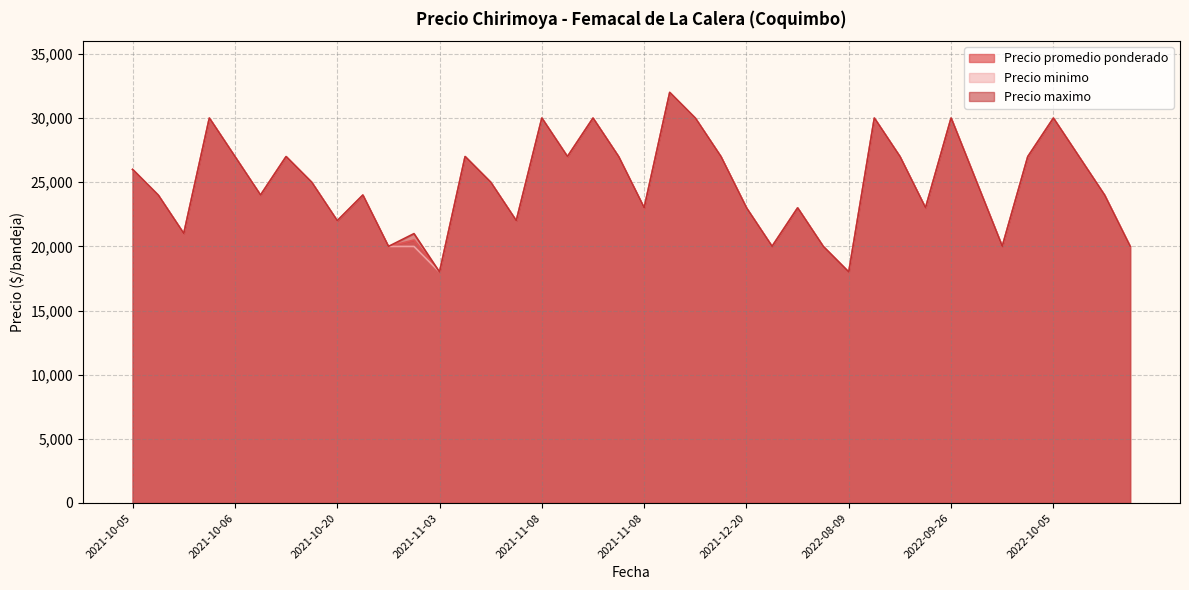

Reading left to right, extract all data points from this chart.

Precio promedio ponderado: 26000	24000	21000	30000	27000	24000	27000	25000	22000	24000	20000	20503	18000	27000	25000	22000	30000	27000	30000	27000	23000	32000	30000	27000	23000	20000	23000	20000	18000	30000	27000	23000	30000	25000	20000	27000	30000	27000	24000	20000
Precio minimo: 26000	24000	21000	30000	27000	24000	27000	25000	22000	24000	20000	20000	18000	27000	25000	22000	30000	27000	30000	27000	23000	32000	30000	27000	23000	20000	23000	20000	18000	30000	27000	23000	30000	25000	20000	27000	30000	27000	24000	20000
Precio maximo: 26000	24000	21000	30000	27000	24000	27000	25000	22000	24000	20000	21000	18000	27000	25000	22000	30000	27000	30000	27000	23000	32000	30000	27000	23000	20000	23000	20000	18000	30000	27000	23000	30000	25000	20000	27000	30000	27000	24000	20000